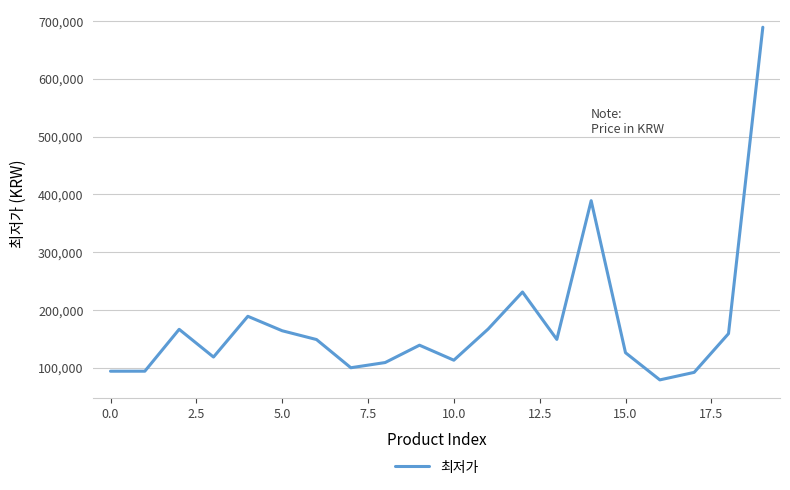

How many lines are shown in the chart?

1